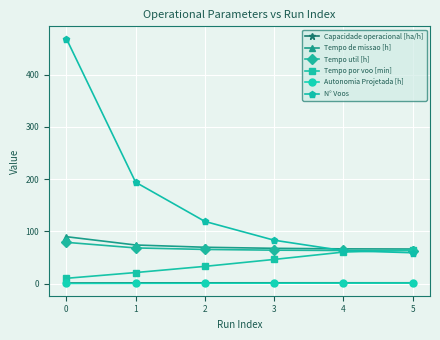

Where is Tempo por voo [min] nearest to the value 37?

2